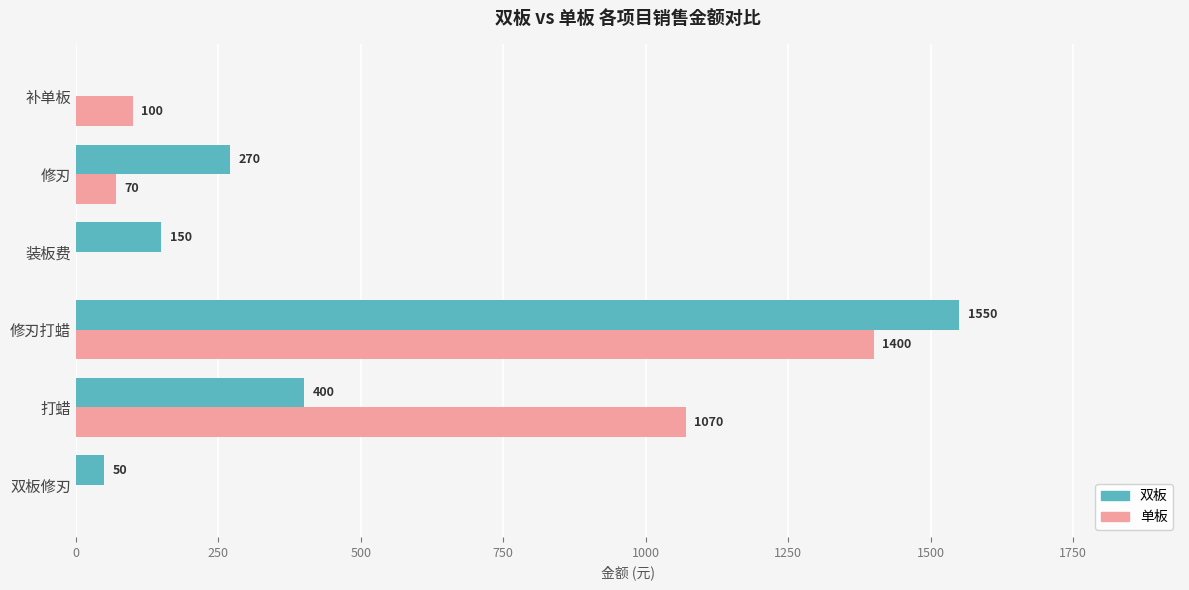

Between 双板修刃 and 打蜡, which series saw the biggest shift?

单板